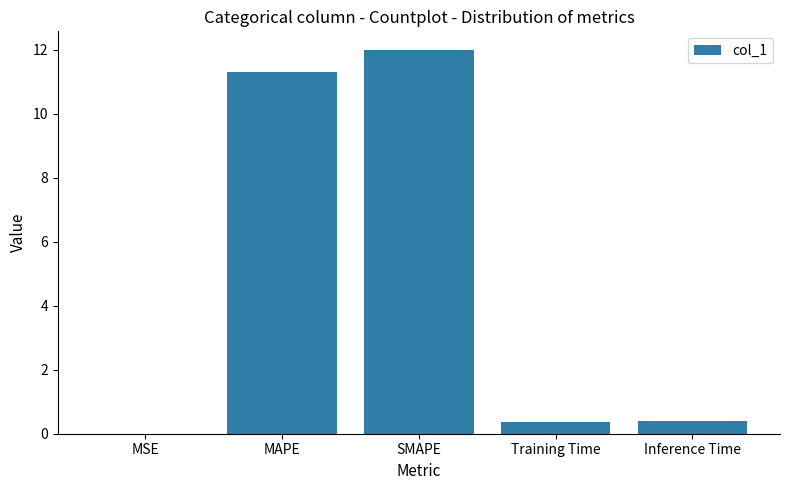

What is the change in value from MAPE to SMAPE?

+0.7